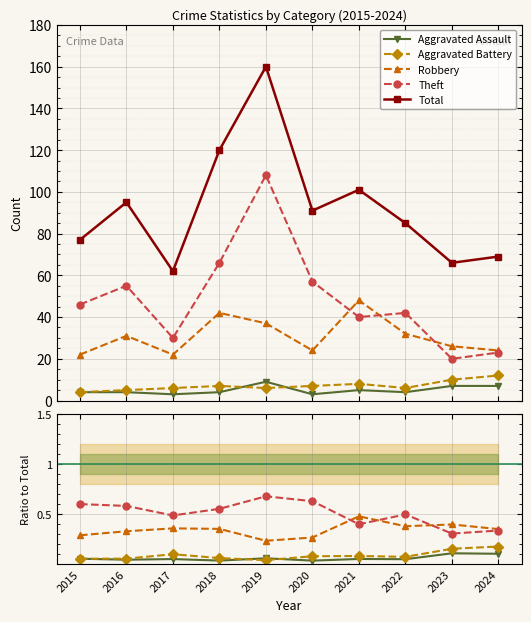

Which series has the largest total across all categories?

Total